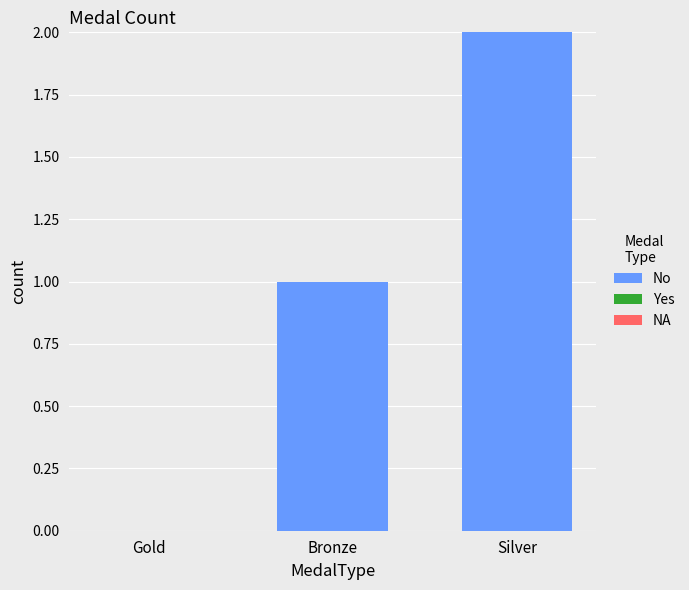

Between Silver and Gold, which is larger?

Silver